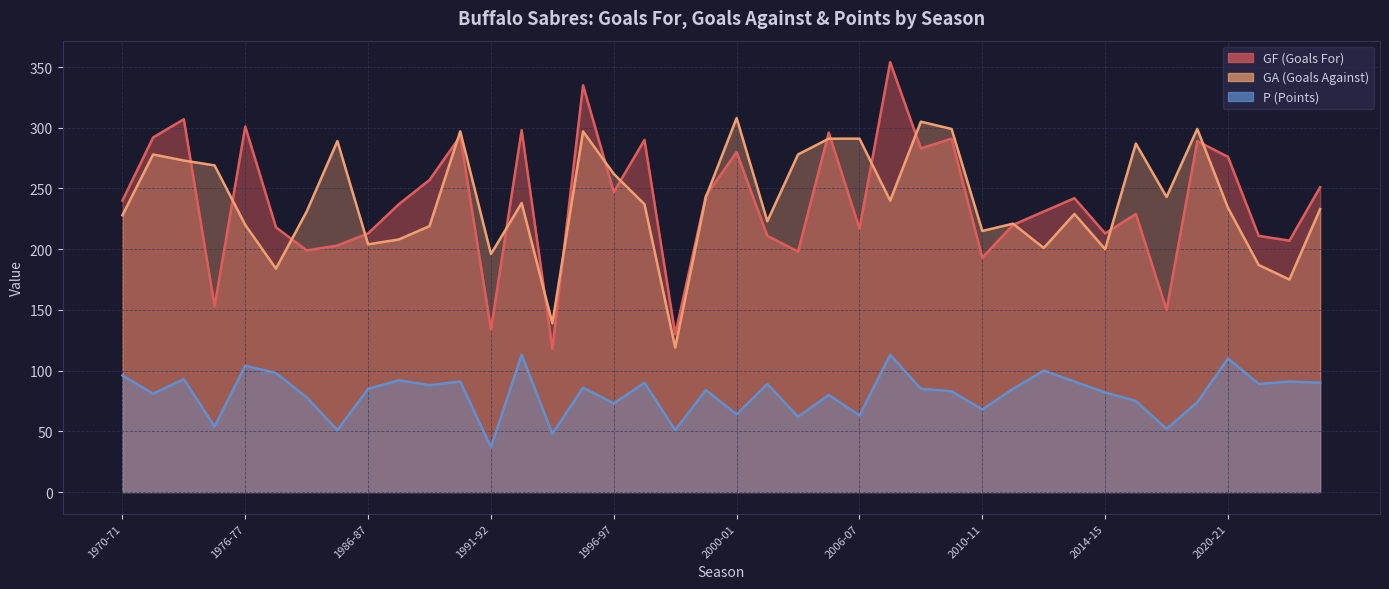

Count the number of categories in the chart.

40